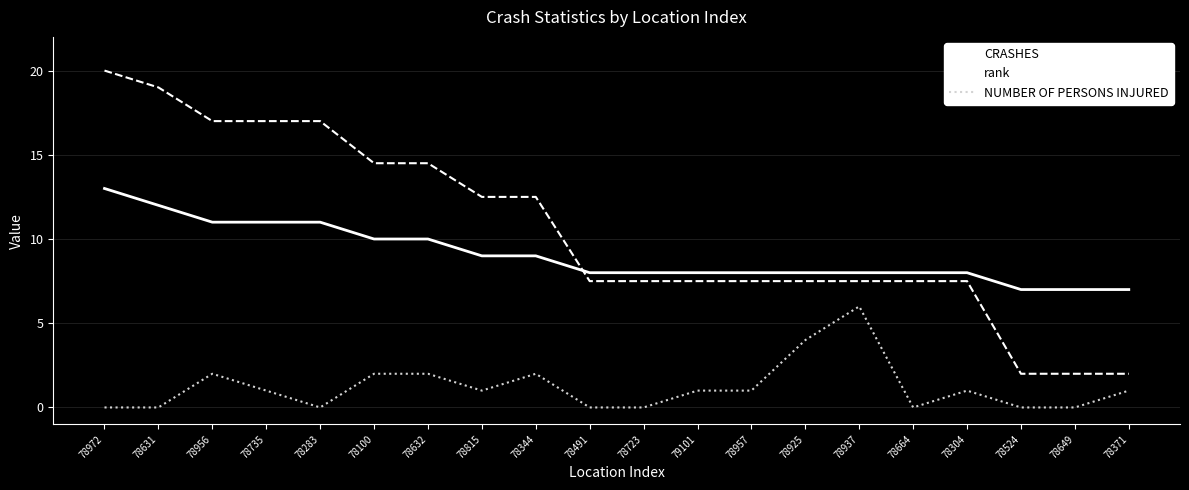

True or false: CRASHES and NUMBER OF PERSONS INJURED intersect in this chart.

False